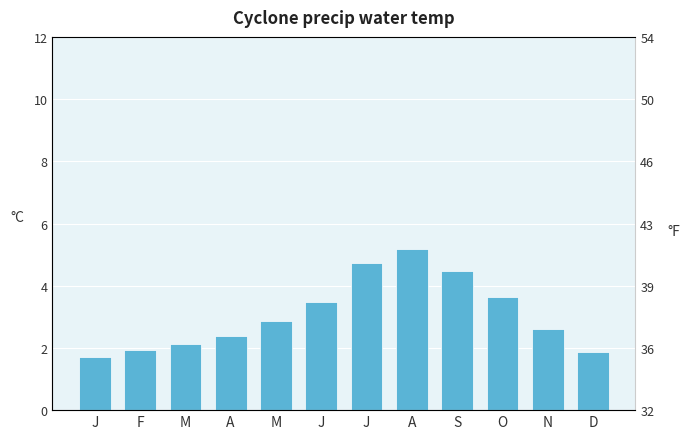

What is the change in value from A to D?

-3.3